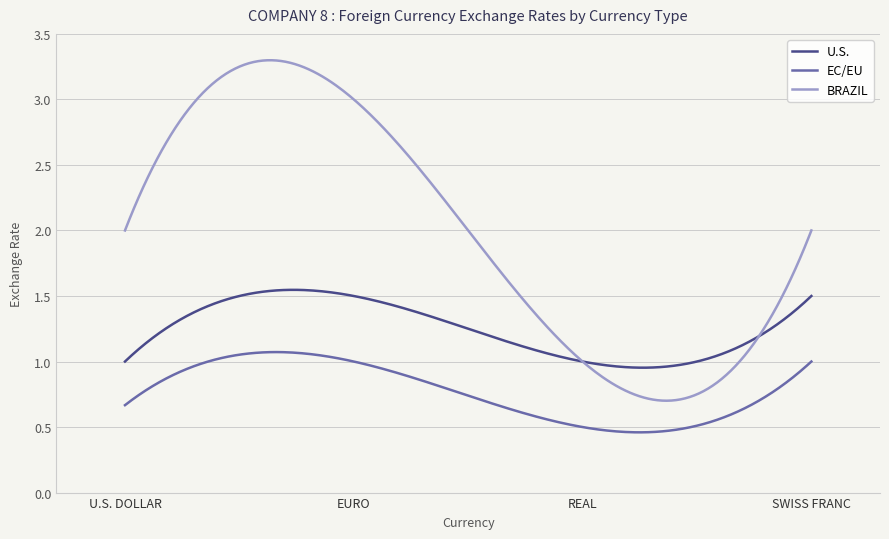

Rank the series by their maximum value, from lowest to highest.

EC/EU, U.S., BRAZIL